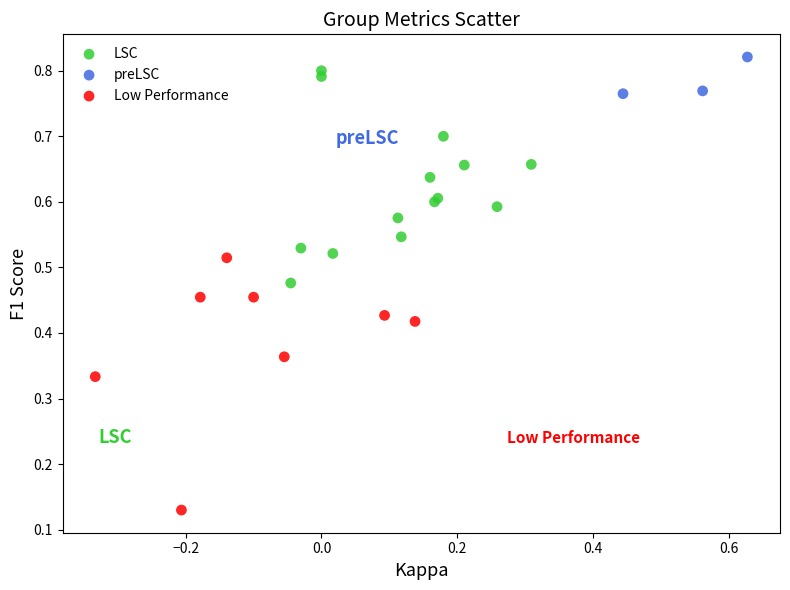

Which series has the widest spread of Y values?

Low Performance